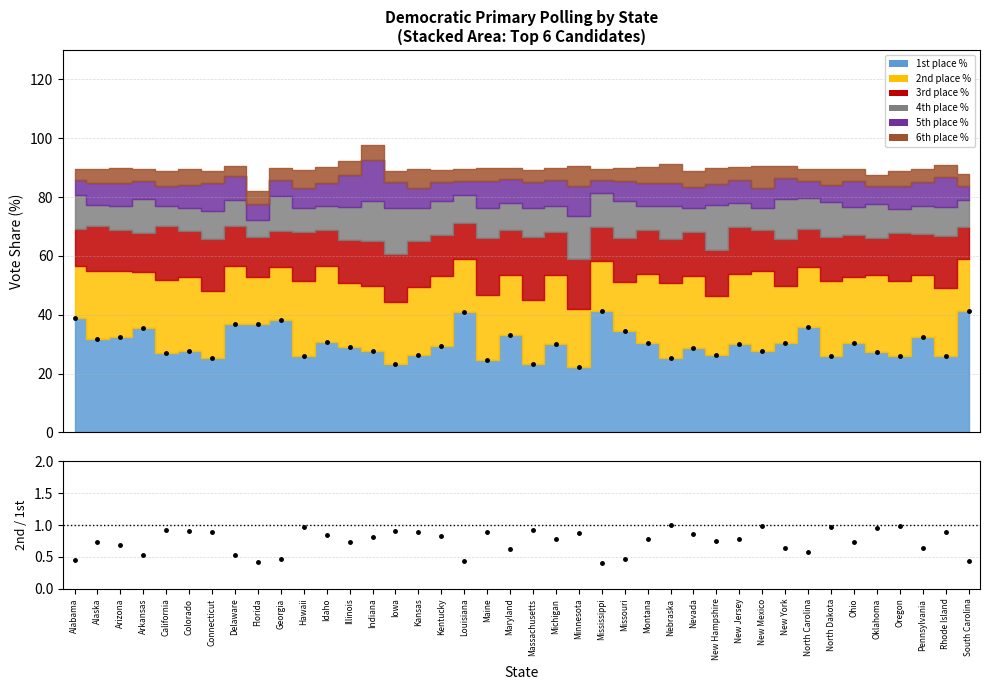

What is the average value of the firstvote series?

30.4